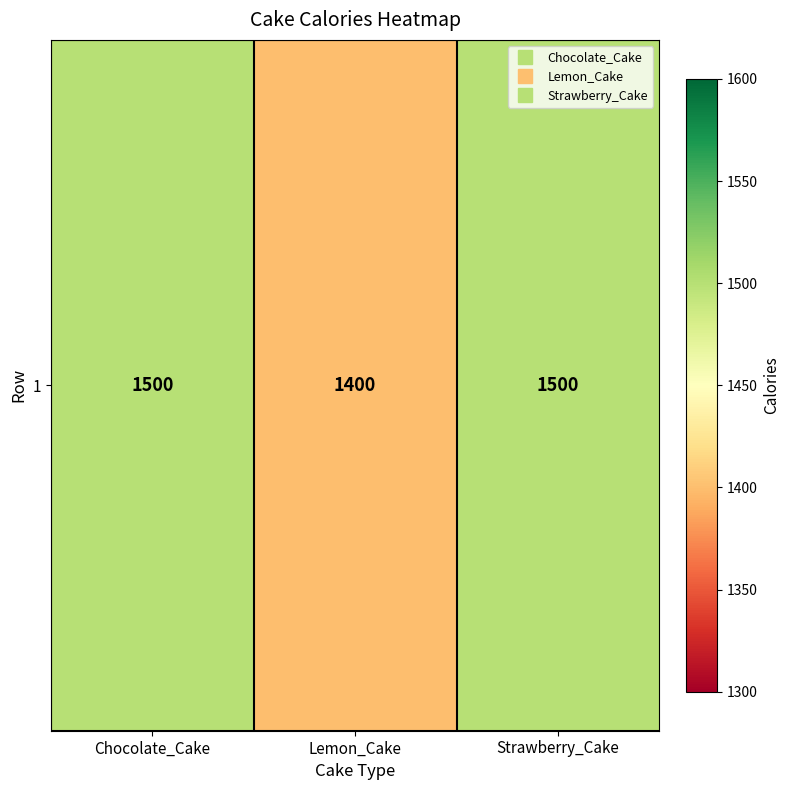

What is the sum of all values?

4400